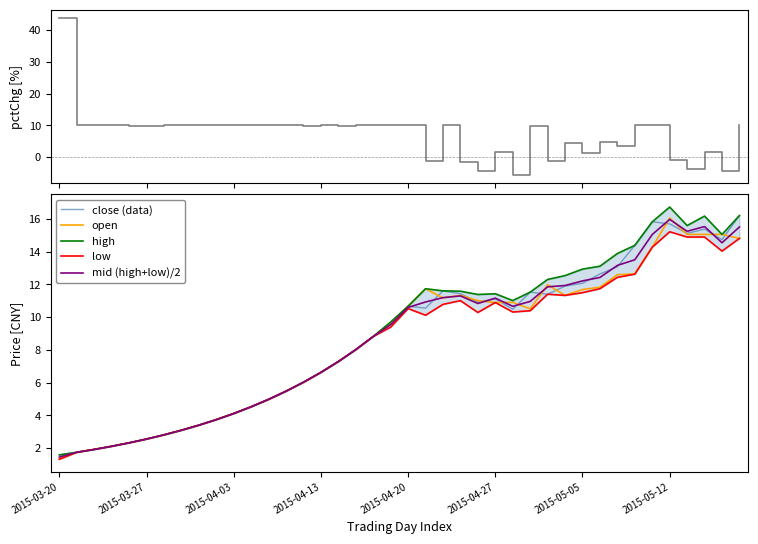

How many lines are shown in the chart?

6